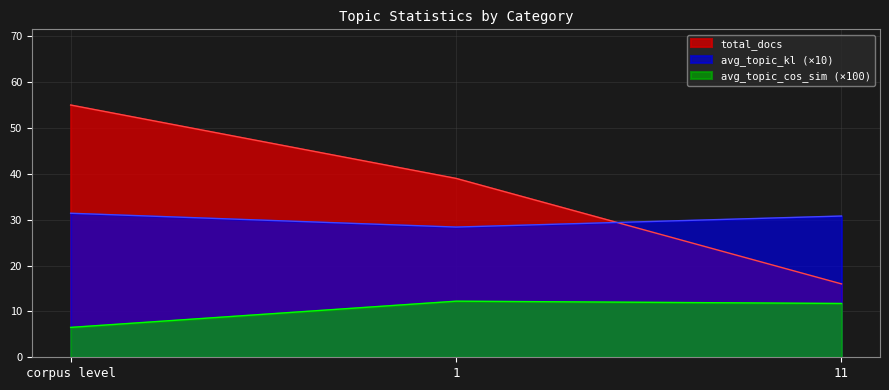

Is it true that avg_topic_cos_sim equals 9.9 at corpus level?

False